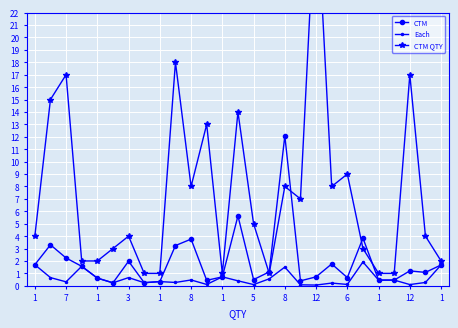

What is the difference between the second highest and second lowest values in the CTM series?

5.4